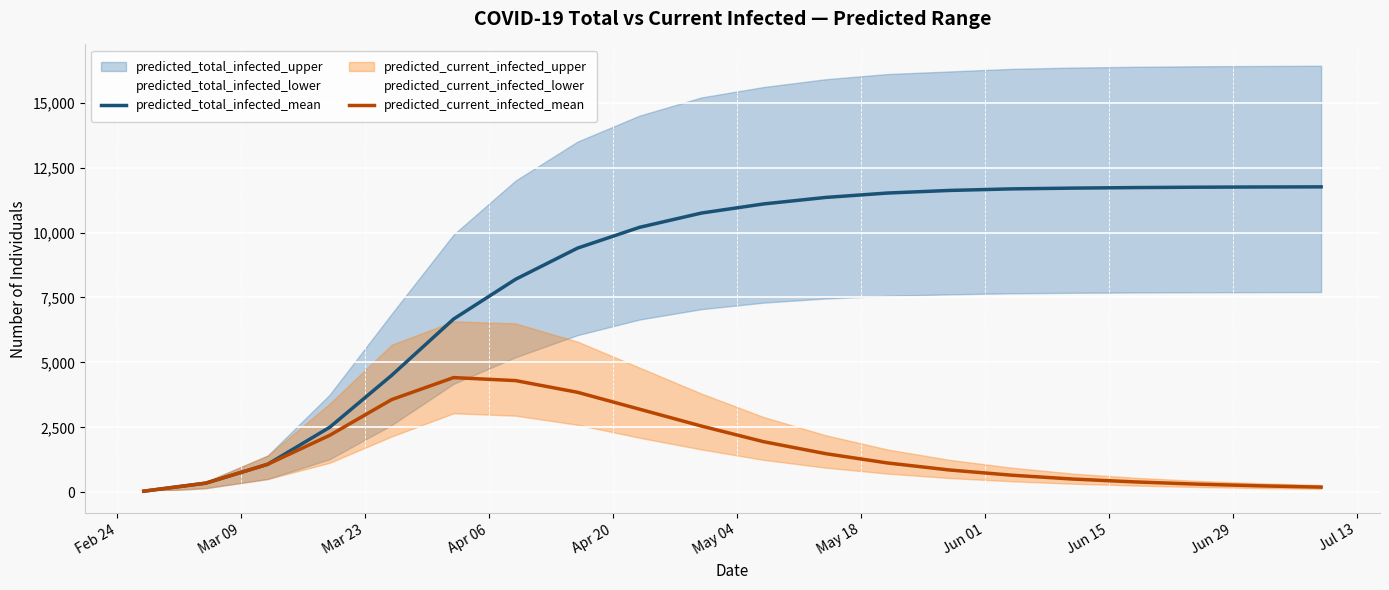

What is the maximum value for predicted_total_infected_mean?

11758